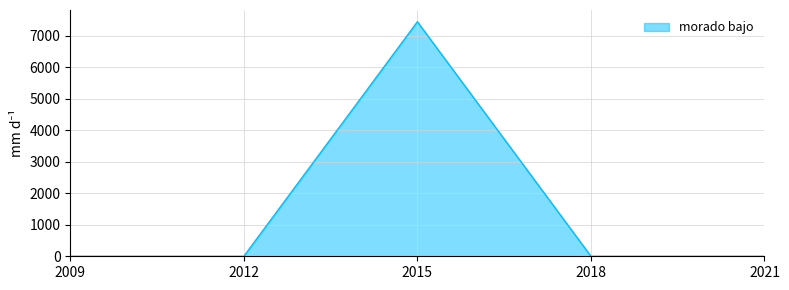

The chart shows a value of 4896 at 2012. True or false?

False